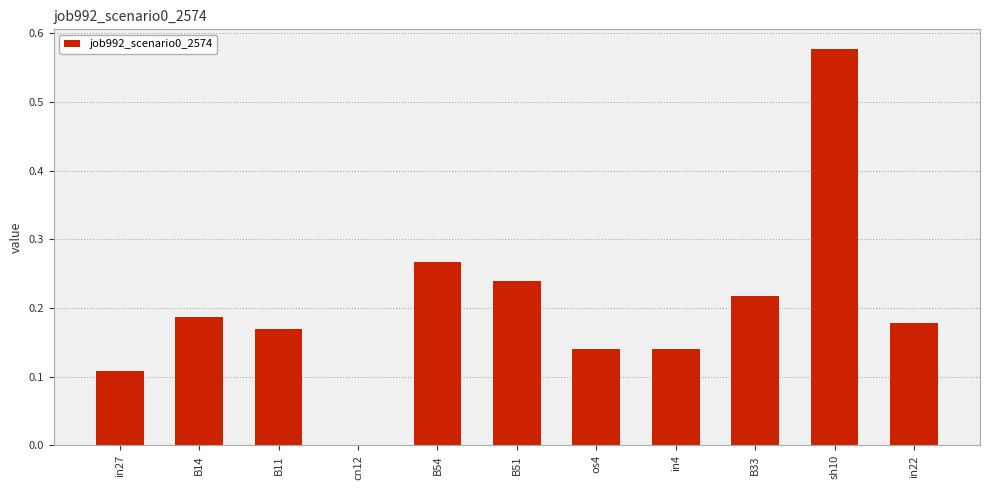

What is the sum of all values?

2.2